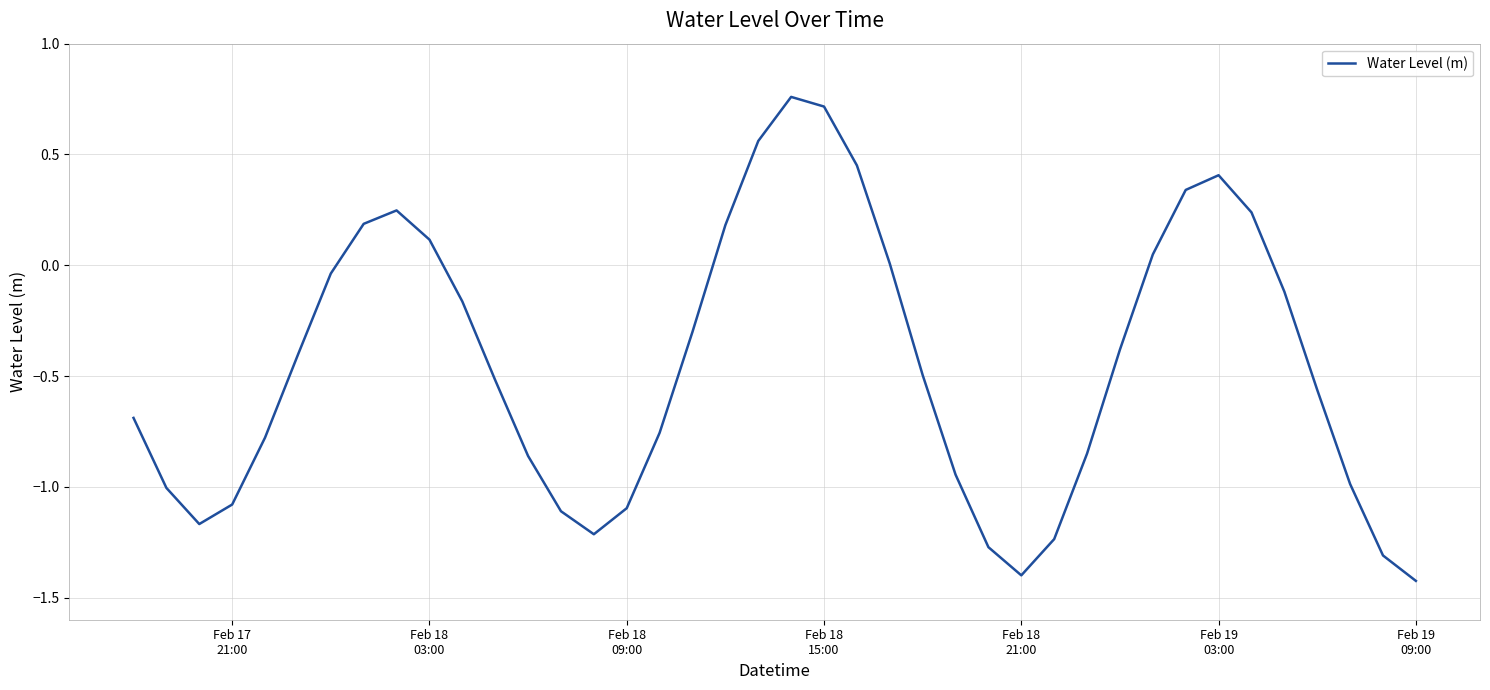

What is the minimum value shown in the chart?

-1.4